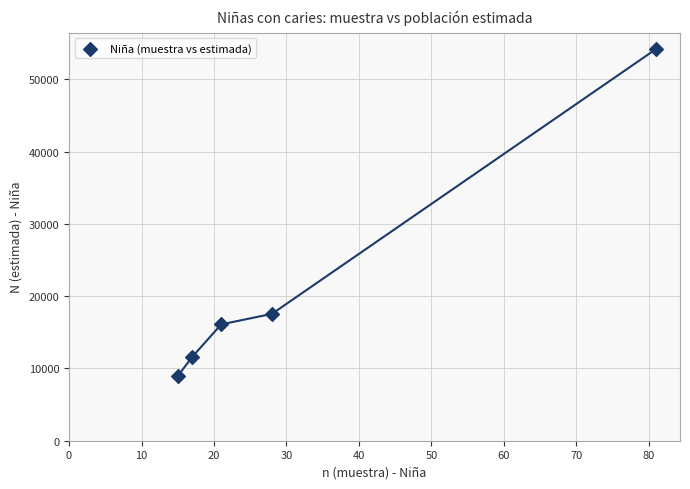

What Y value in the scatter plot is closest to 31561?

17544